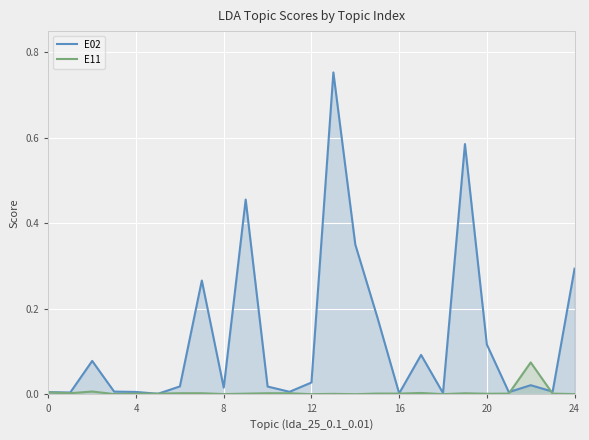

How many lines are shown in the chart?

2